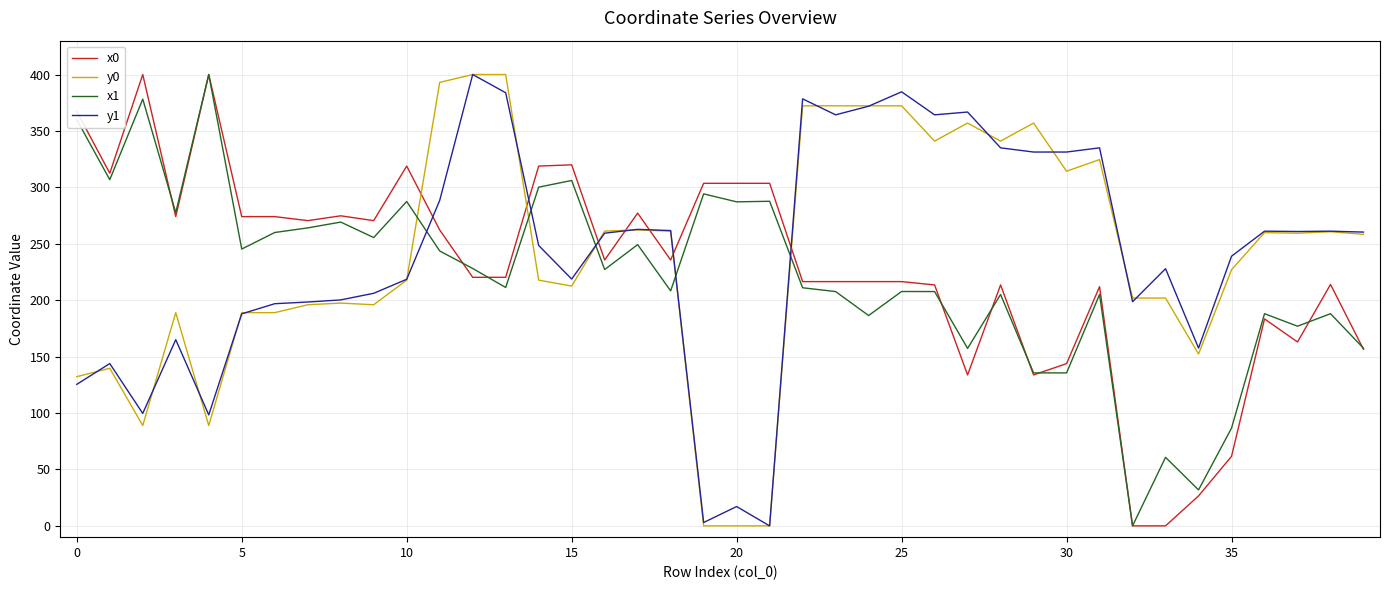

Does the chart display data point markers on the line(s)?

No